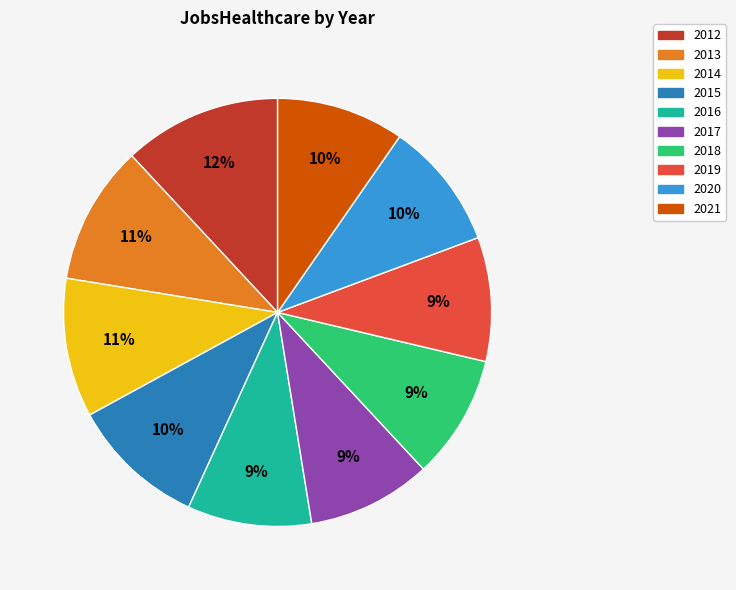

Between 2016 and 2014, which is larger?

2014